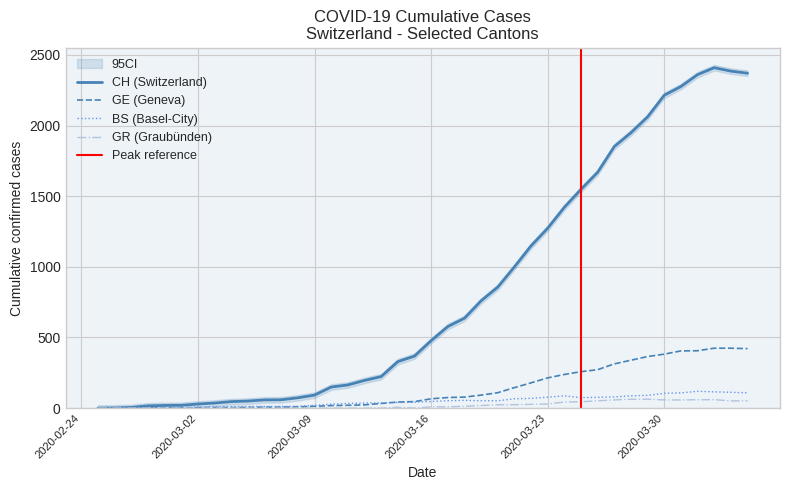

What is the value of the BS point at the 38th from the left?

115